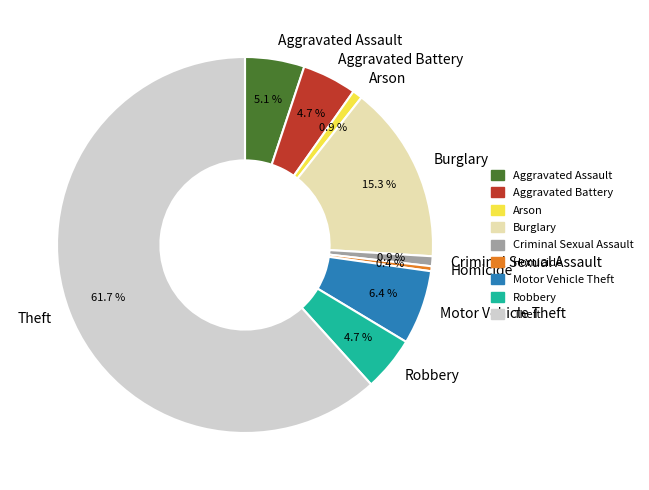

Which category has the smallest portion of the pie?

Homicide